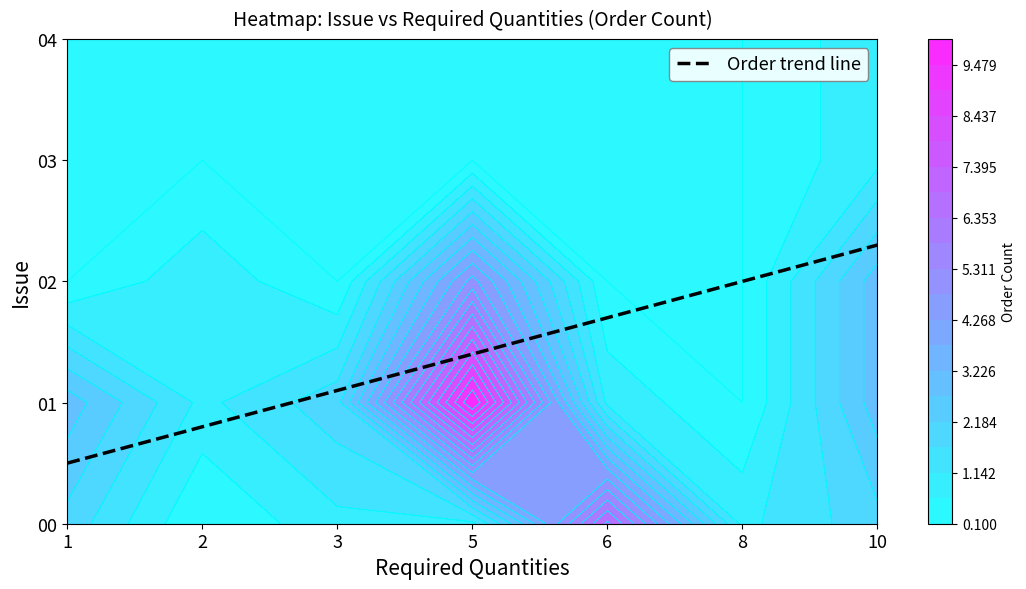

Rank the series by their maximum value, from lowest to highest.

03, 04, 02, 00, 01